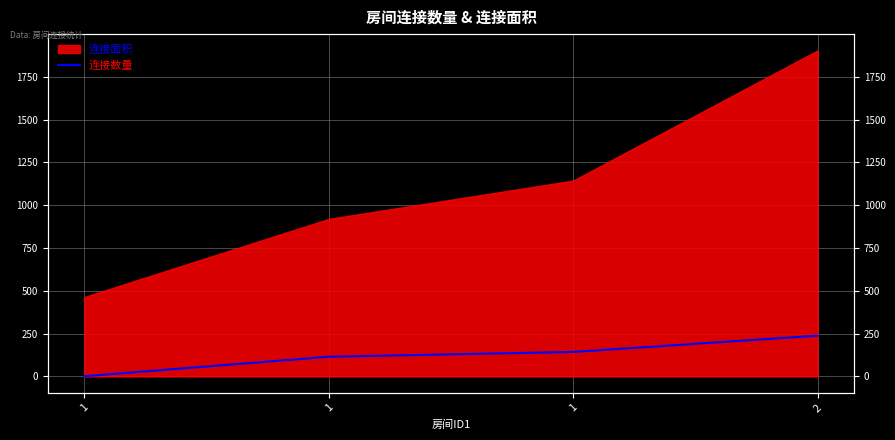

Between 1 and 2, which is larger?

2